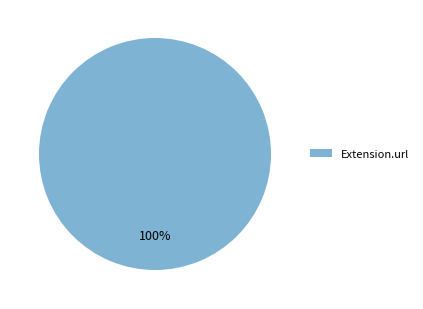

Count the number of slices in the pie.

1